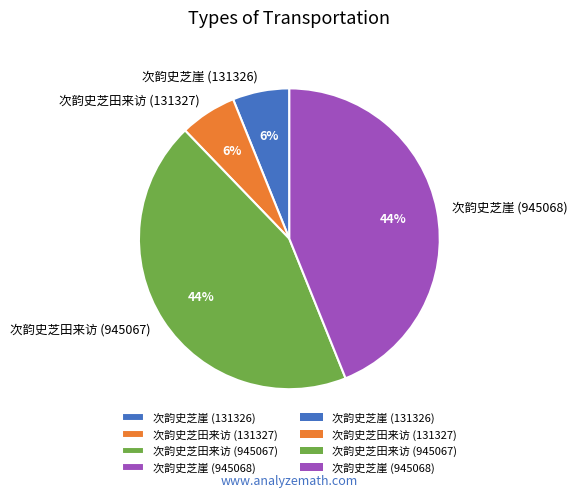

What is the ratio of the value at 次韵史芝崖 (131326) to the value at 次韵史芝田来访 (945067)?

0.1